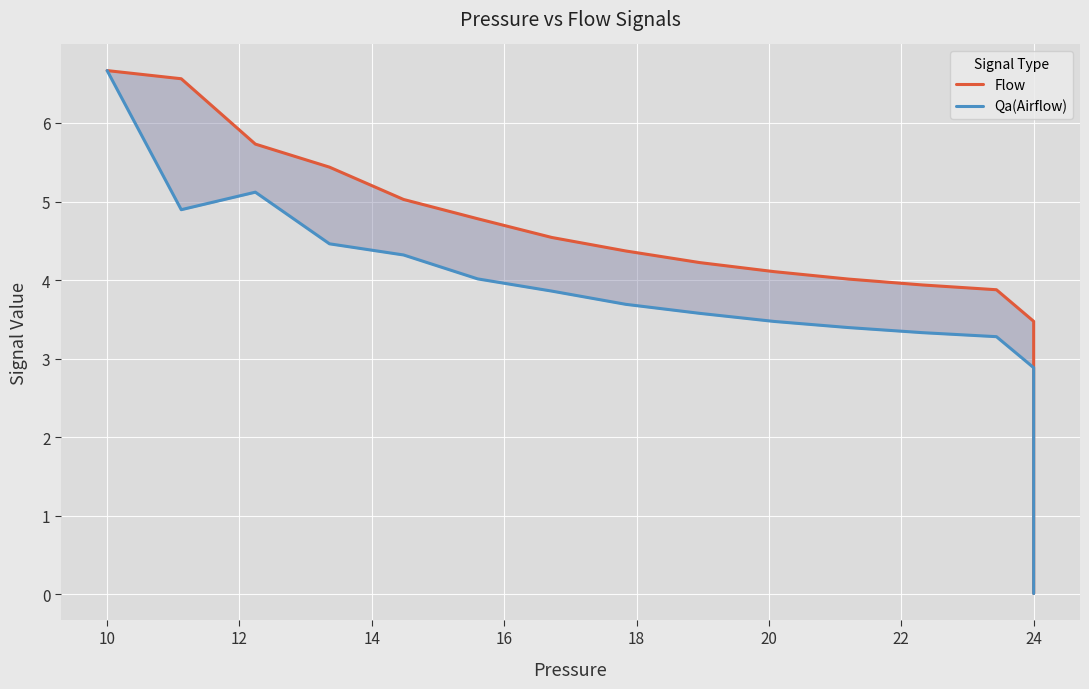

At 24, list the series in order from largest to smallest.

Flow, Qa(Airflow)